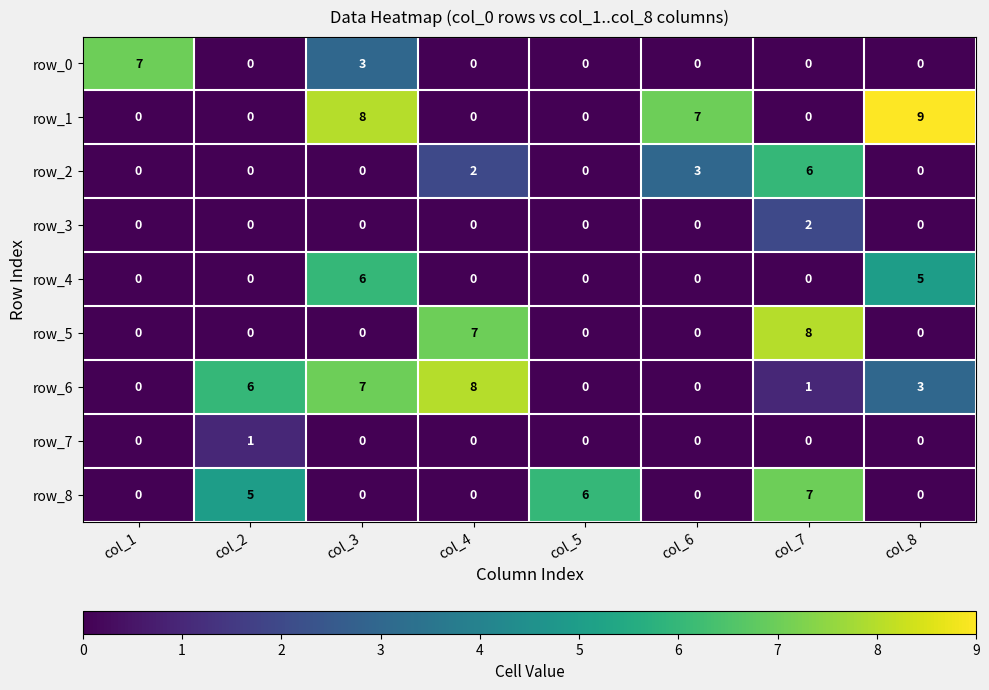

Is it true that row_2 equals 2 at col_1?

False